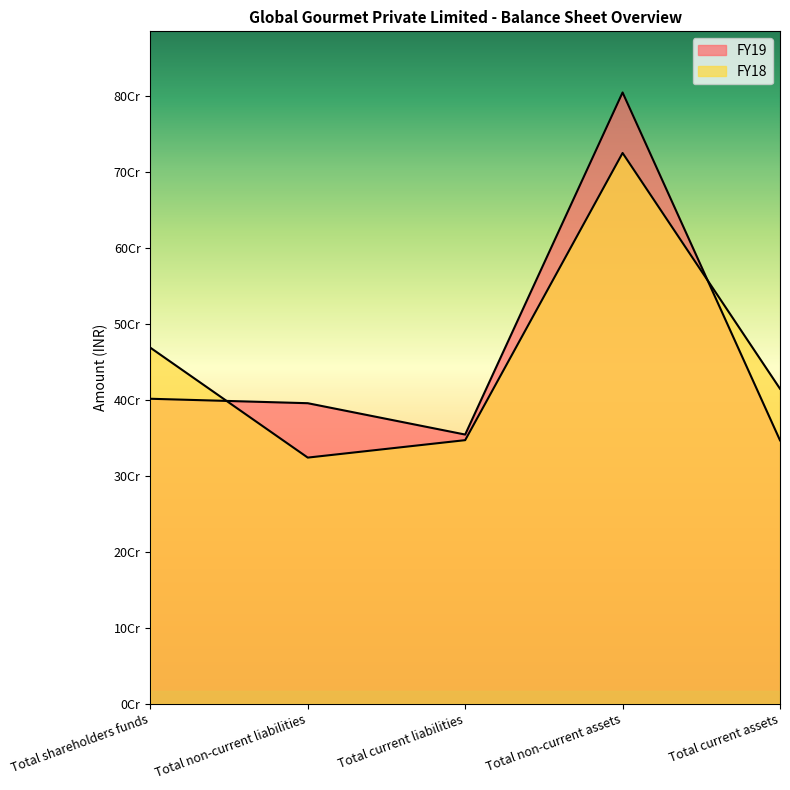

Which series ends up on top after the final intersection of FY18 and FY19?

FY18